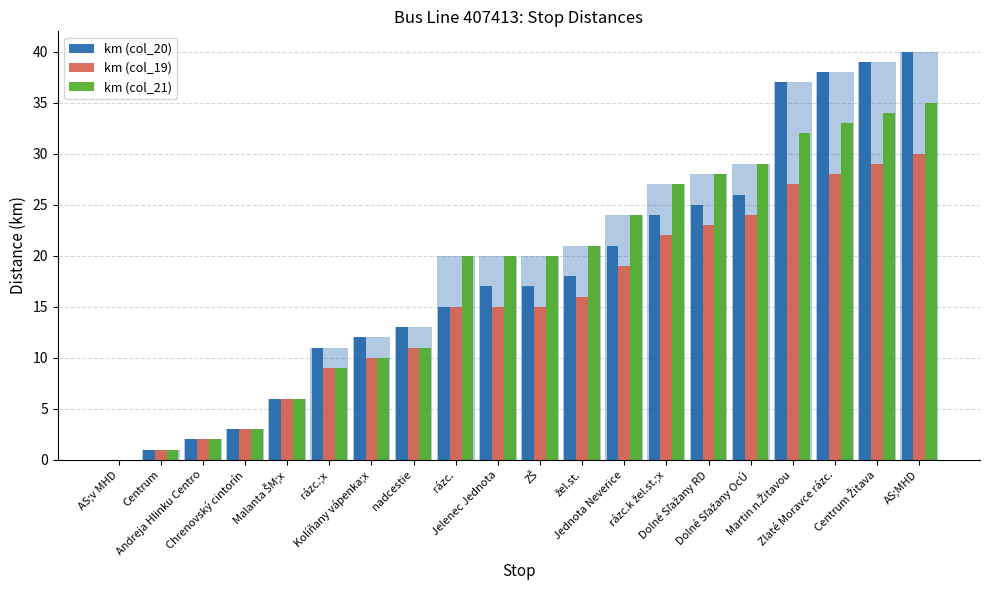

What is the label of the 1st bar from the right?

AS;MHD